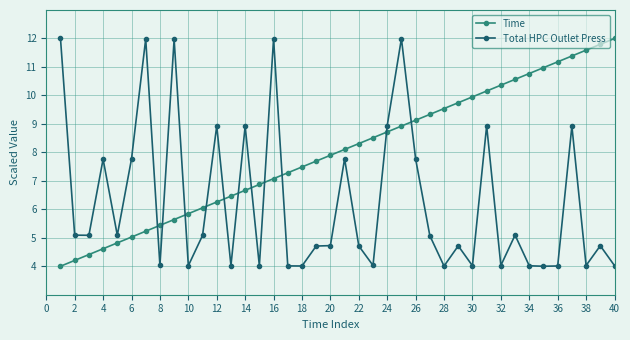

Reading left to right, what are all the values shown in this chart?

Time: 4.0	4.2	4.4	4.6	4.8	5.0	5.2	5.4	5.6	5.8	6.1	6.3	6.5	6.7	6.9	7.1	7.3	7.5	7.7	7.9	8.1	8.3	8.5	8.7	8.9	9.1	9.3	9.5	9.7	9.9	10.2	10.4	10.6	10.8	11.0	11.2	11.4	11.6	11.8	12.0
Total HPC Outlet Press: 12.0	5.1	5.1	7.8	5.1	7.8	12.0	4.0	12.0	4.0	5.1	8.9	4.0	8.9	4.0	12.0	4.0	4.0	4.7	4.7	7.8	4.7	4.0	8.9	12.0	7.8	5.1	4.0	4.7	4.0	8.9	4.0	5.1	4.0	4.0	4.0	8.9	4.0	4.7	4.0